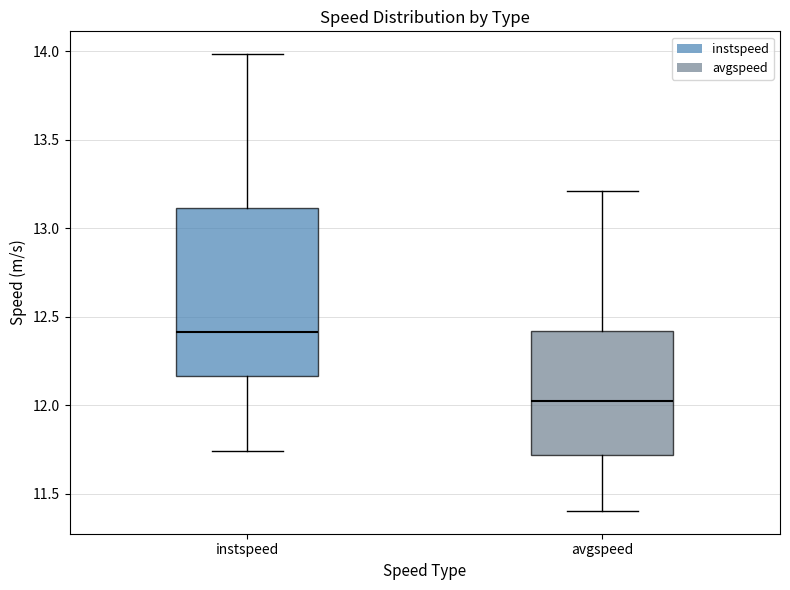

Reading left to right, read every box against the y-axis: the position of its median line, the range the box covers, and the ends of its whiskers. The values are not printed on the chart, so give them approximately, as read against the axis.

instspeed: median 12.40, box 12.15 to 13.10, whiskers 11.75 to 14.00
avgspeed: median 12.05, box 11.70 to 12.40, whiskers 11.40 to 13.20